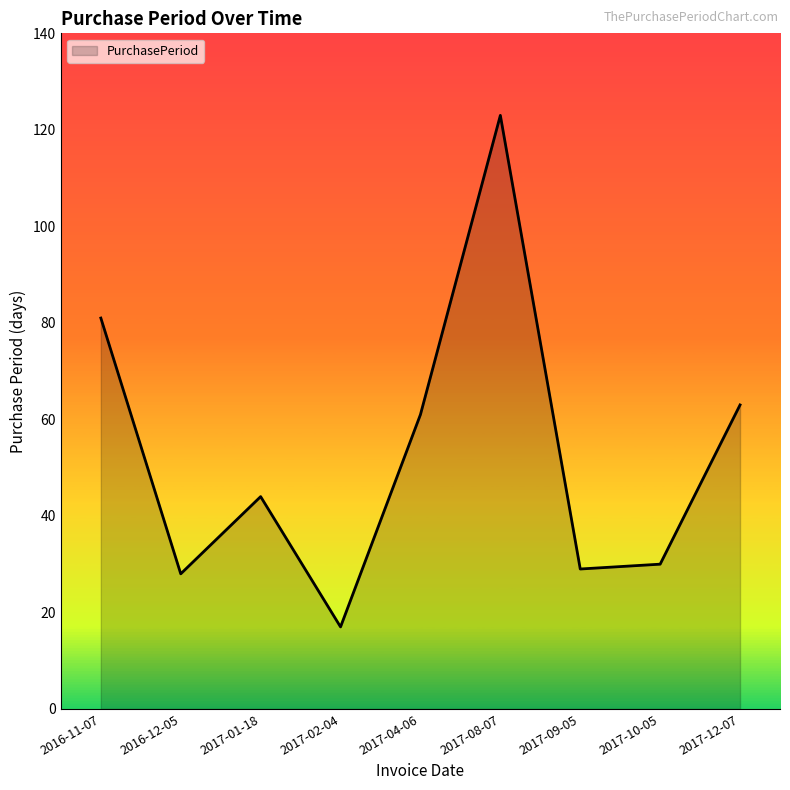

What is the ratio of the value at 2017-10-05 to the value at 2017-08-07?

0.2